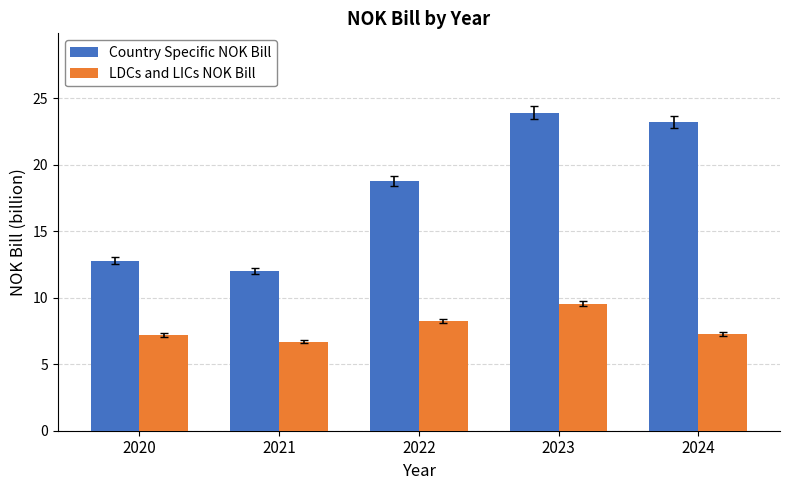

What is the total value across all series at 2022?

27.0